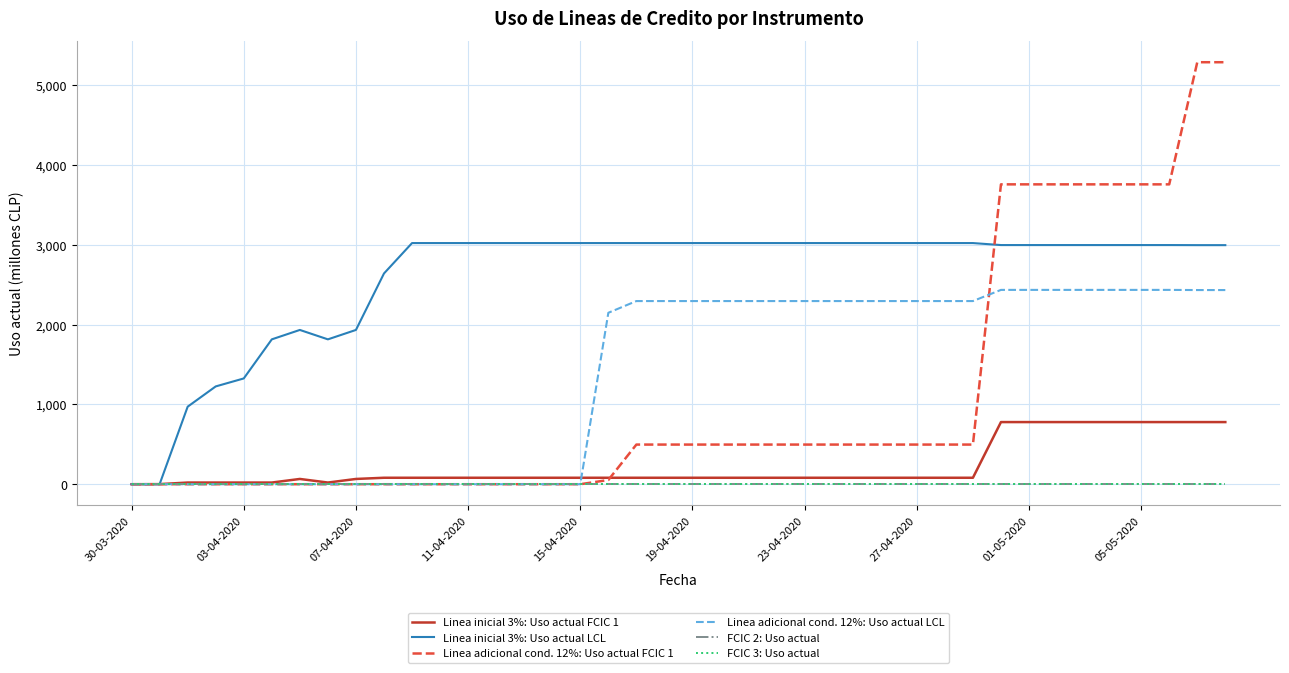

Which series has the largest total across all categories?

Linea inicial 3%: Uso actual LCL